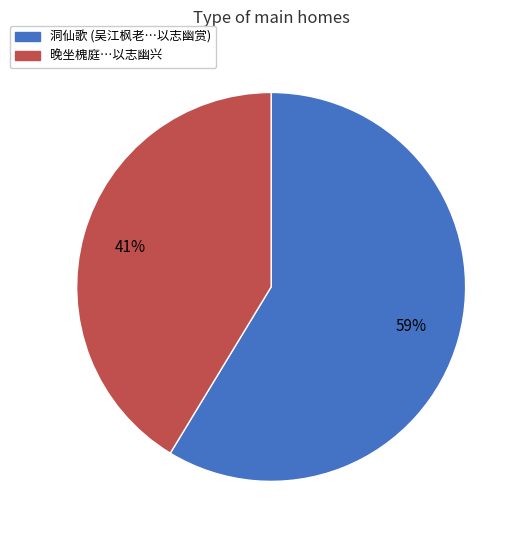

Does any single category account for the majority?

Yes